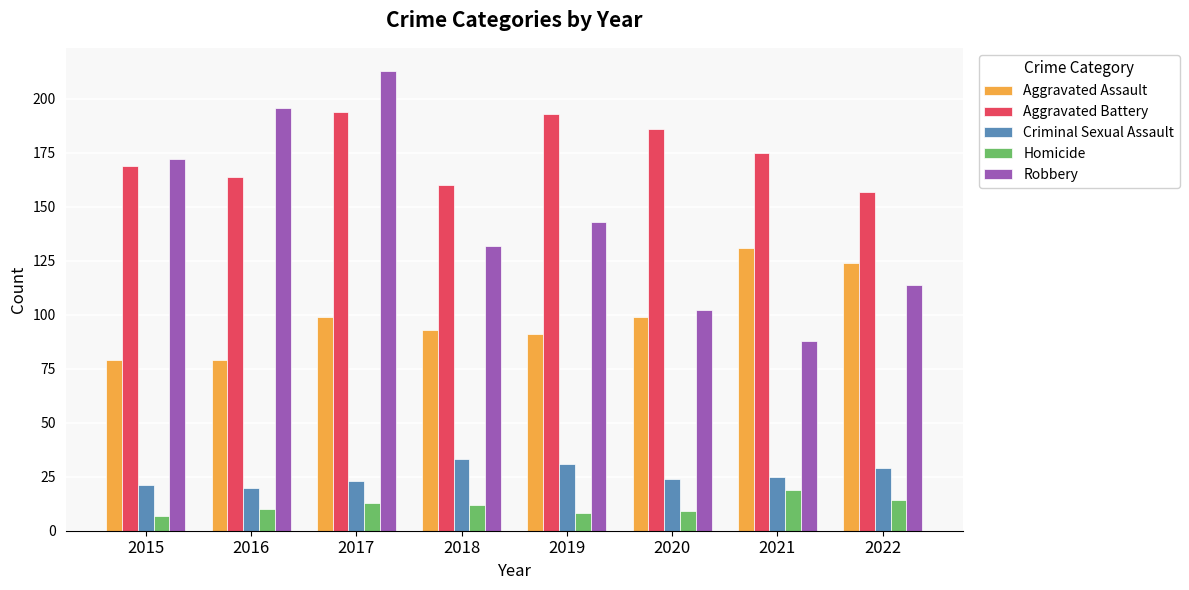

At how many categories does at least one series exceed 112?

8